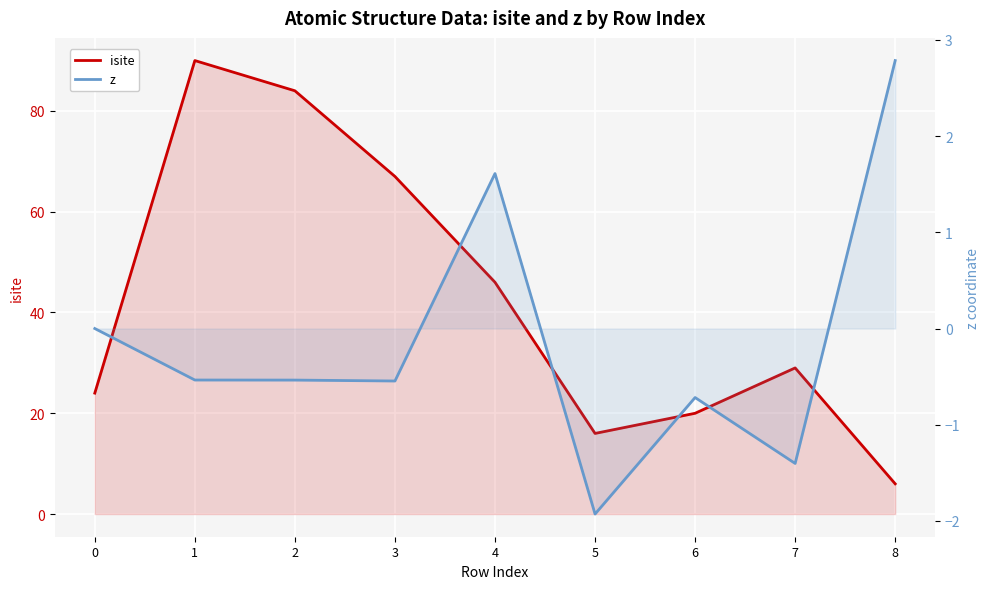

Which series has the largest total across all categories?

isite